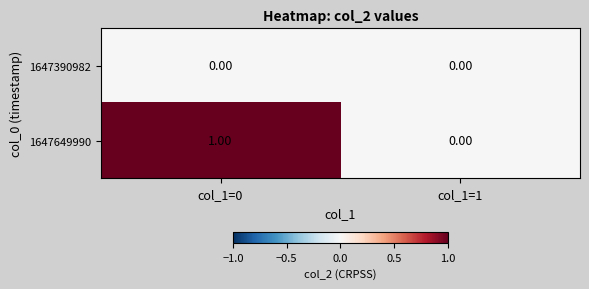

At which category is the sum across all series the highest?

col_1=0